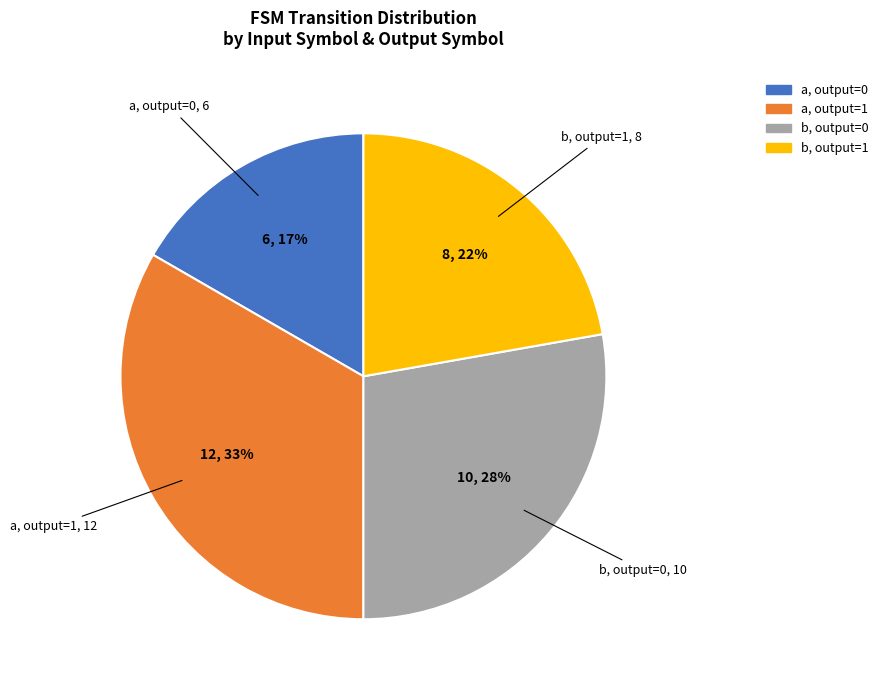

To the nearest percent, what is the average slice percentage?

25%